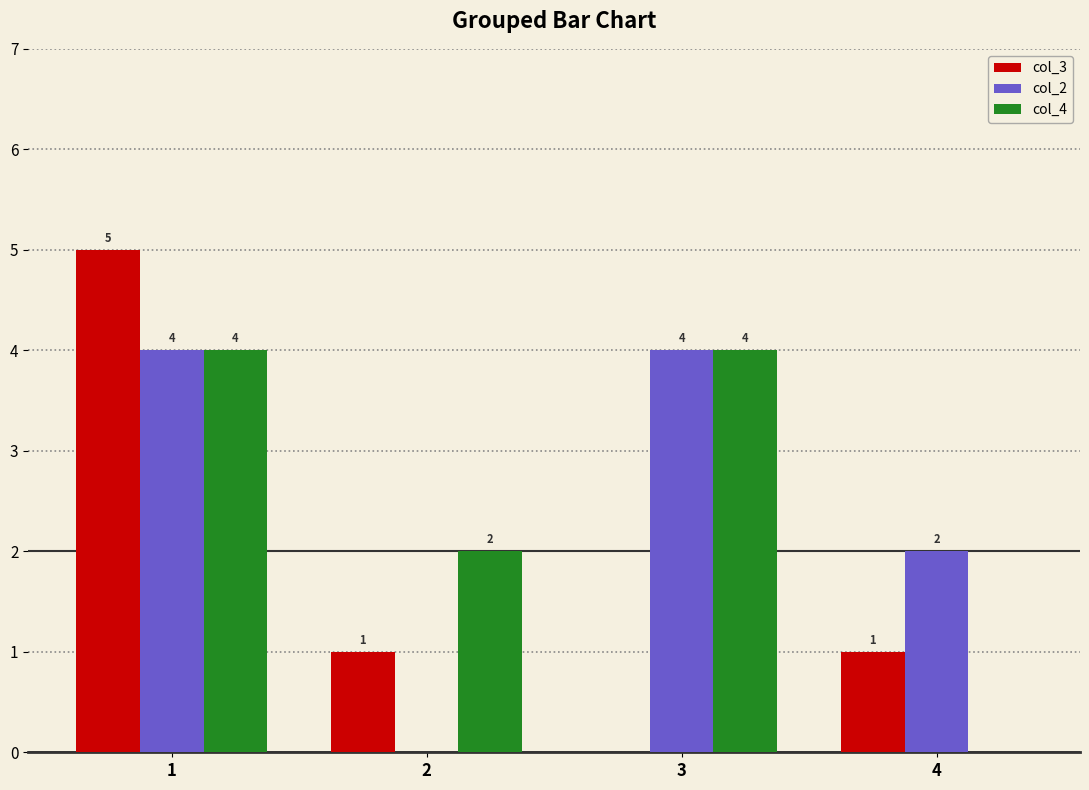

How many categories are shown in the chart?

4